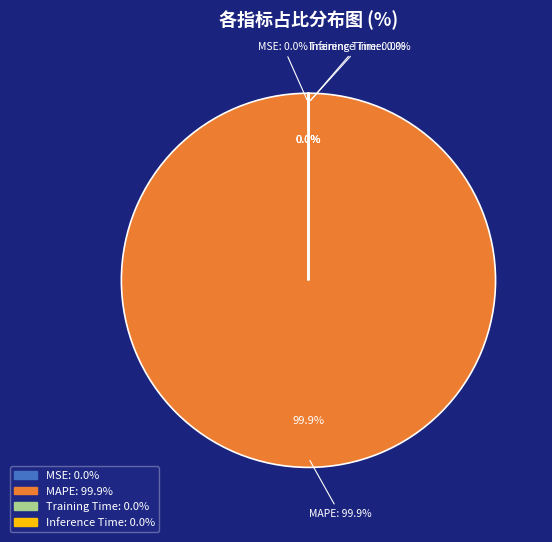

What percentage is the MAPE slice, to the nearest percent?

100%